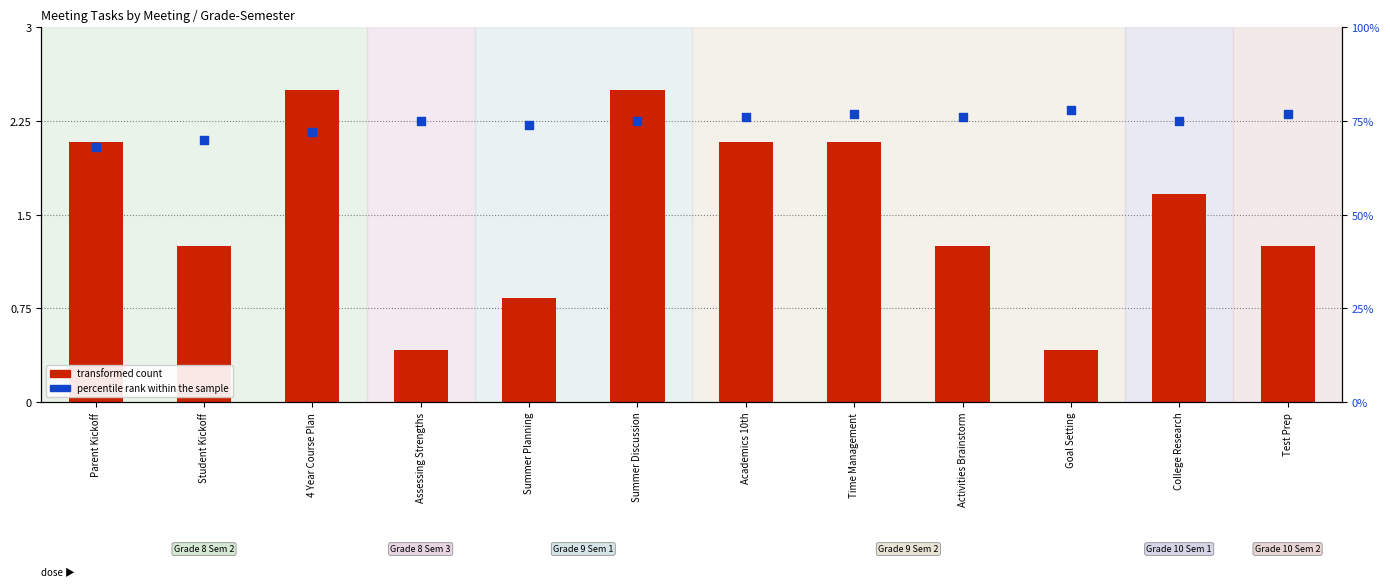

Which series reaches the minimum Y coordinate?

transformed count